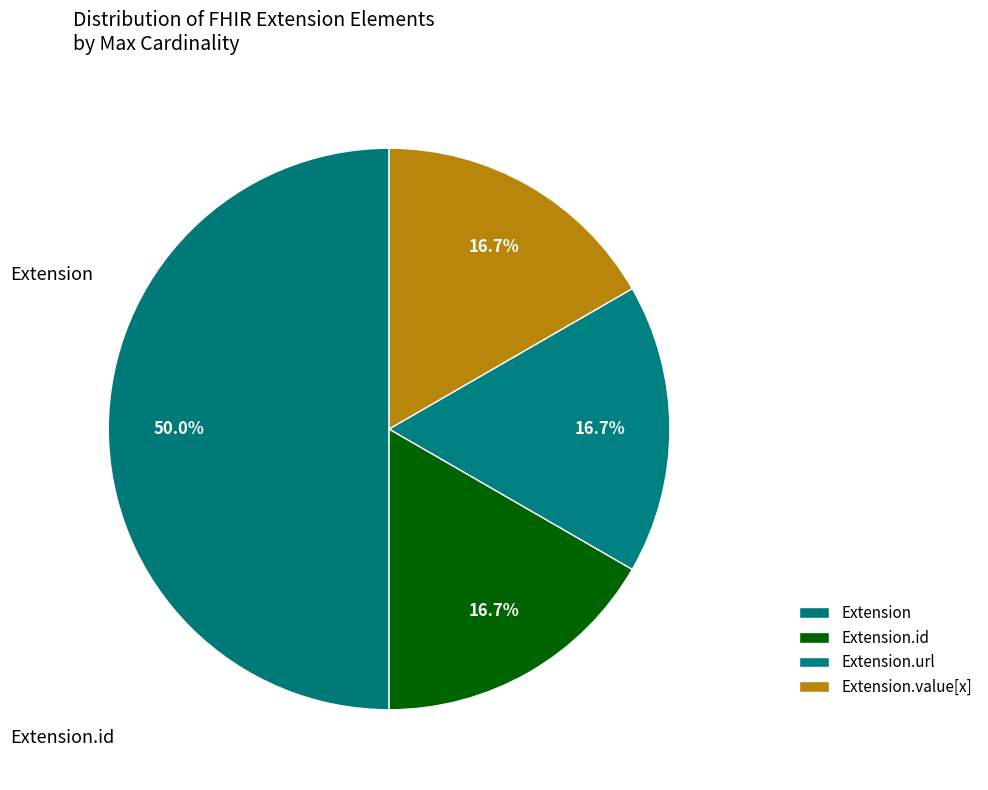

True or false: Extension.value[x] accounts for 24% of the total.

False